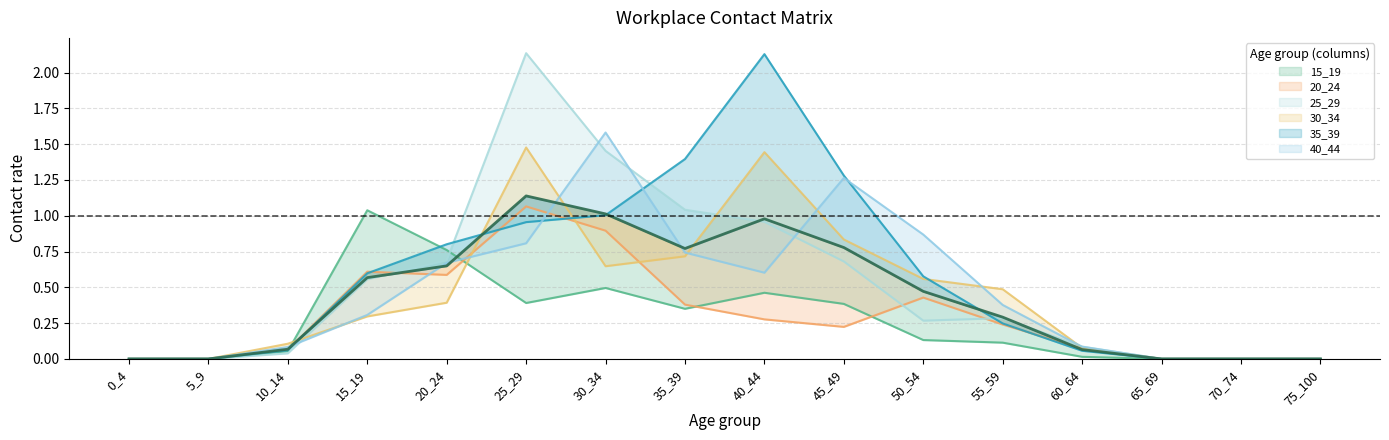

Does the chart display data point markers on the line(s)?

No